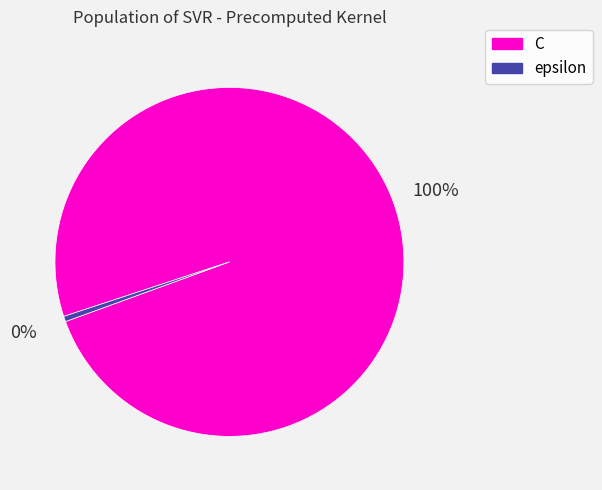

To the nearest percent, what is the combined percentage of C and epsilon?

100%